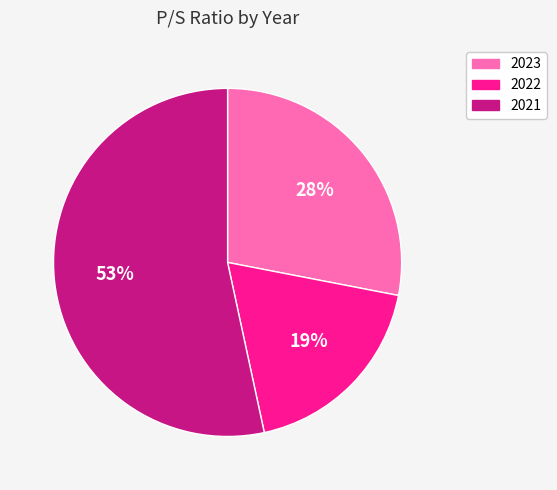

How many segments does this pie chart have?

3